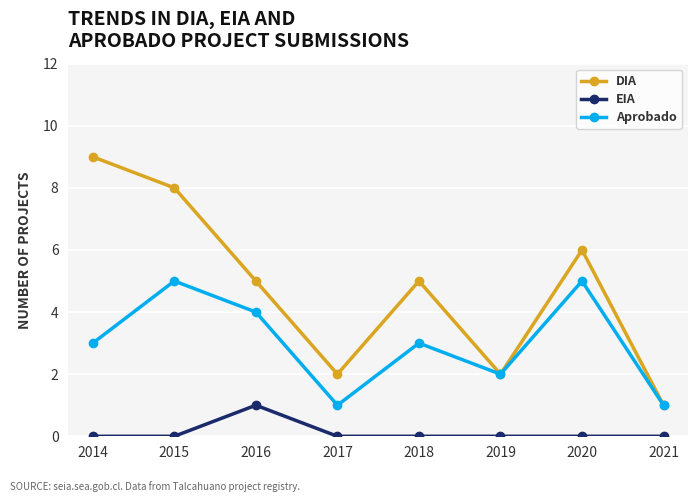

List the series in order of their peak value, lowest first.

EIA, Aprobado, DIA